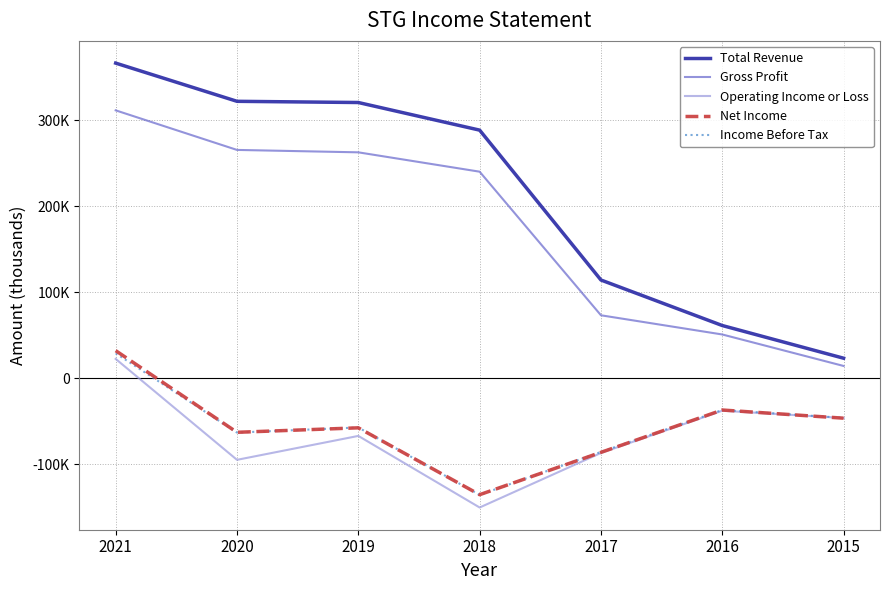

Is it true that Operating Income or Loss equals -67100 at 2019?

True